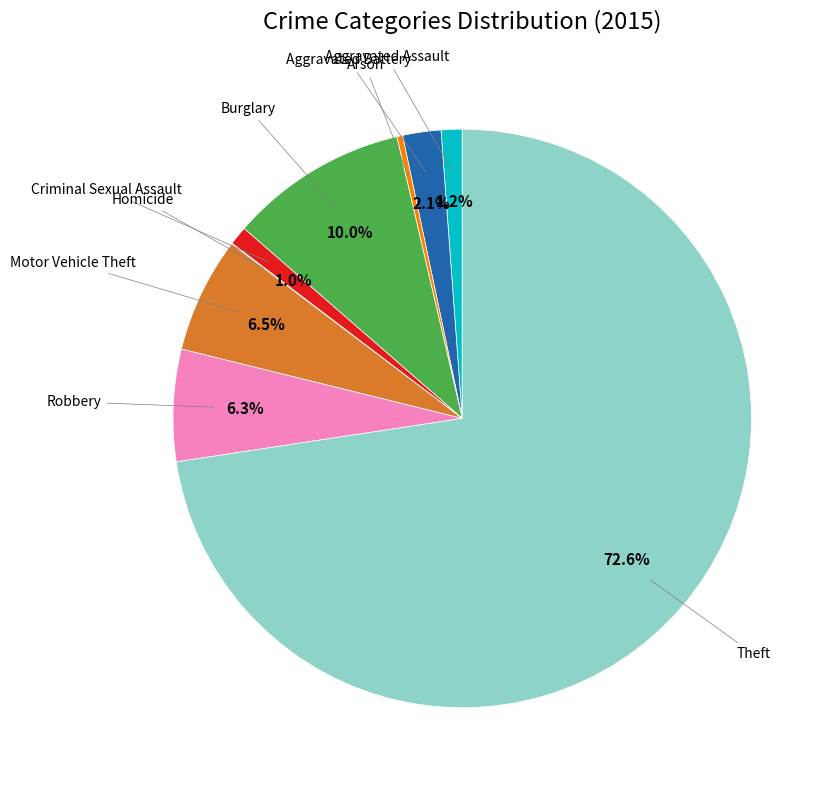

Is there any slice that represents more than half of the pie?

Yes